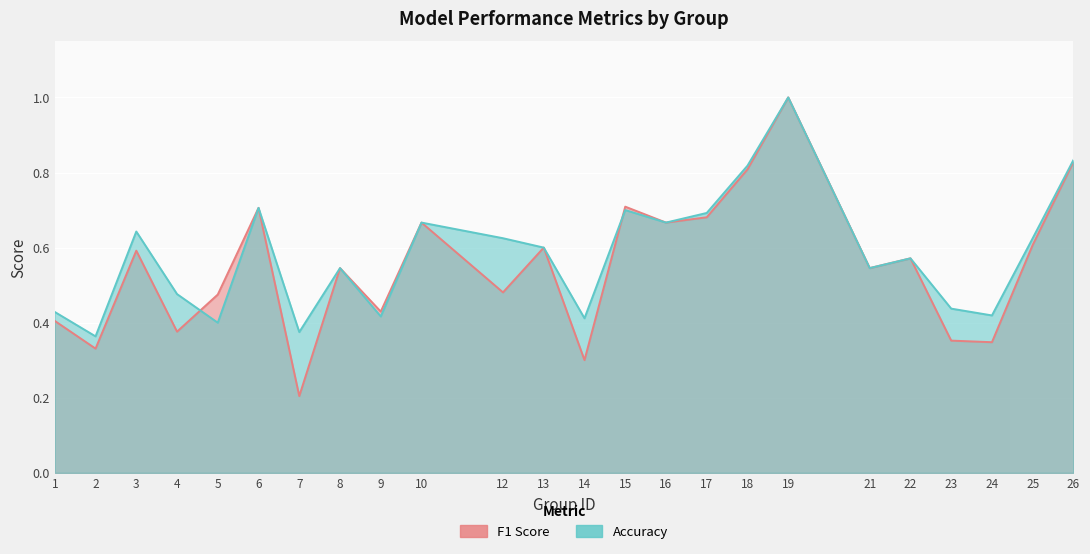

At which category does f1 reach its first local valley?

2